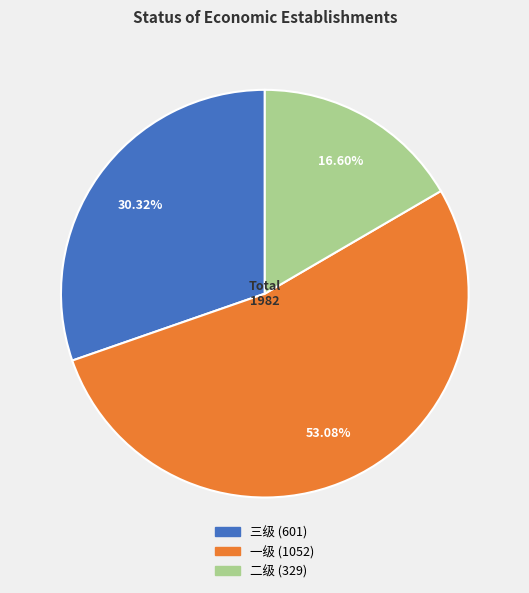

What is the ratio of the value at 二级 to the value at 一级?

0.3